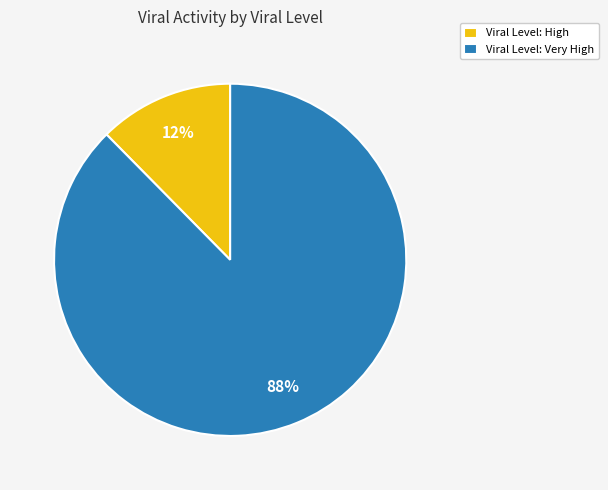

Combined, do Viral Level: Very High and Viral Level: High account for over 50%?

Yes